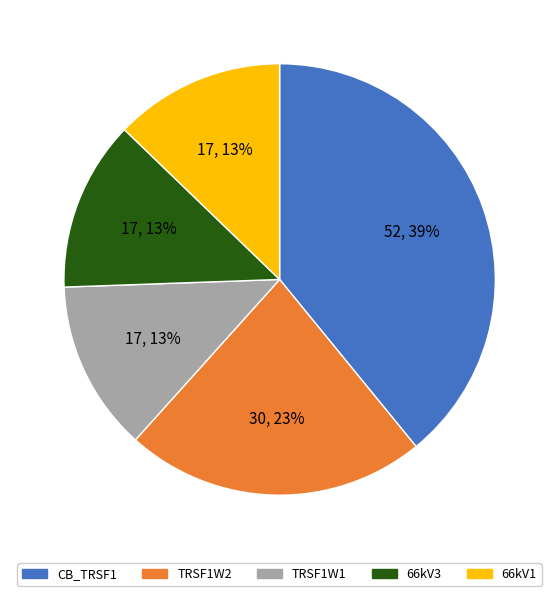

Count the number of slices in the pie.

5